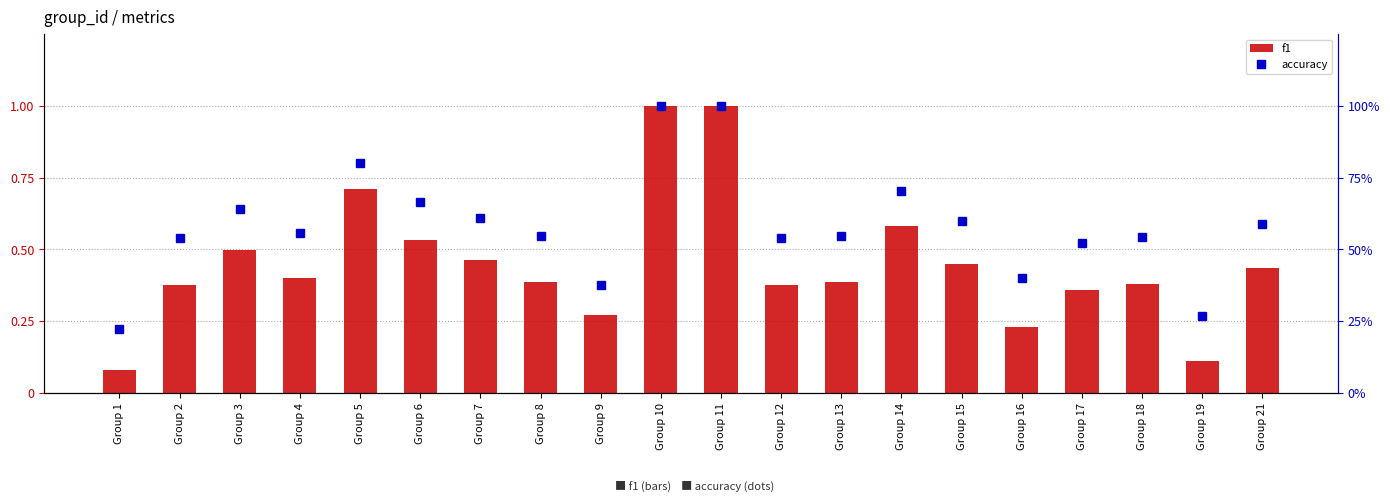

At how many categories does at least one series exceed 0?

20